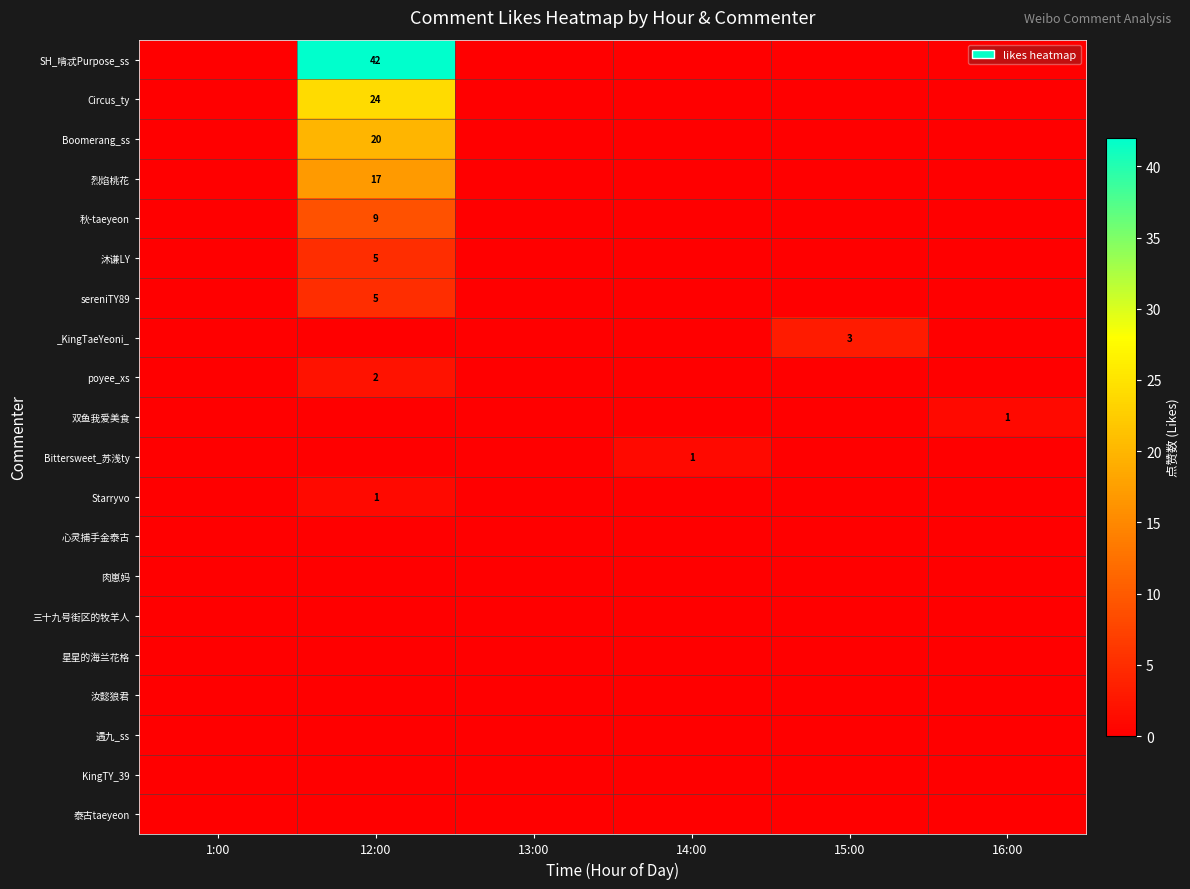

Is it true that row_9 equals -1 at 14:00?

False